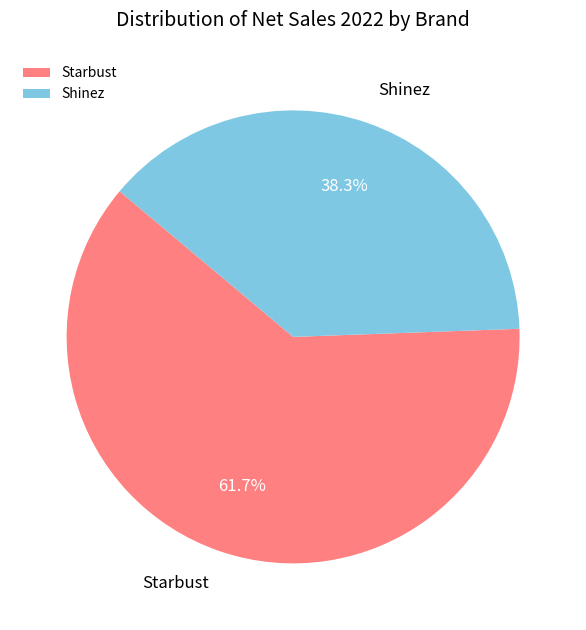

Which slice is the smallest?

Shinez